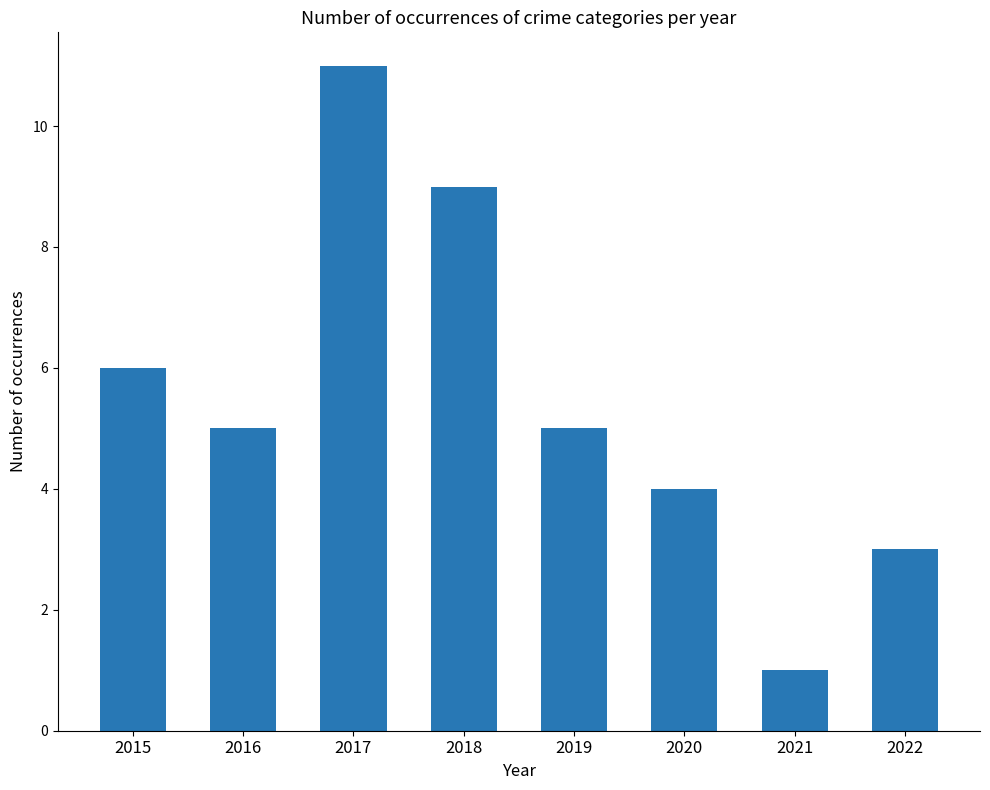

What is the minimum value shown in the chart?

1